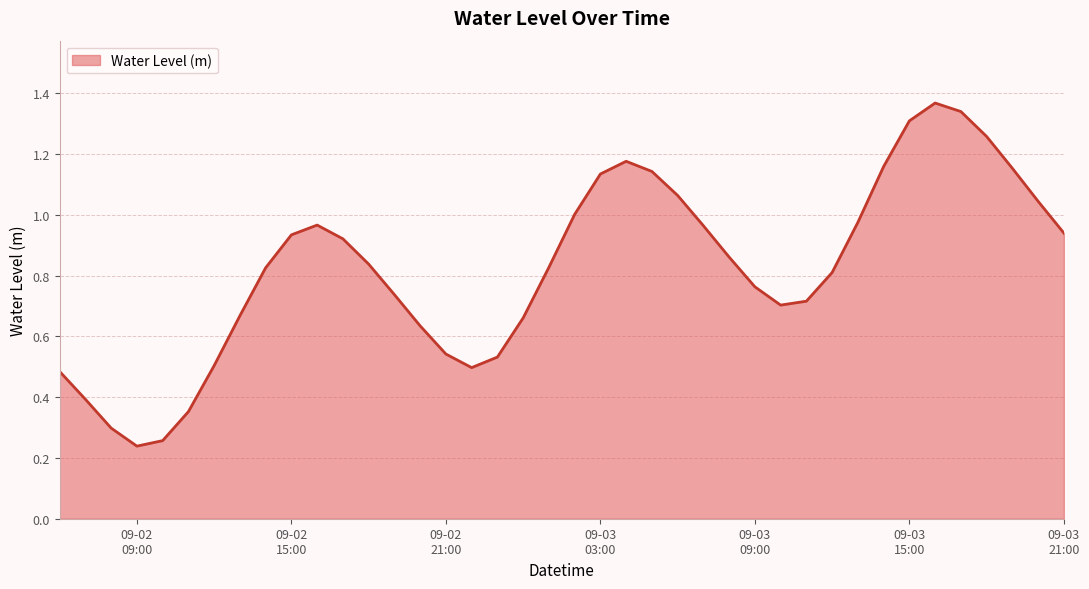

Does the chart have visible grid lines?

Yes